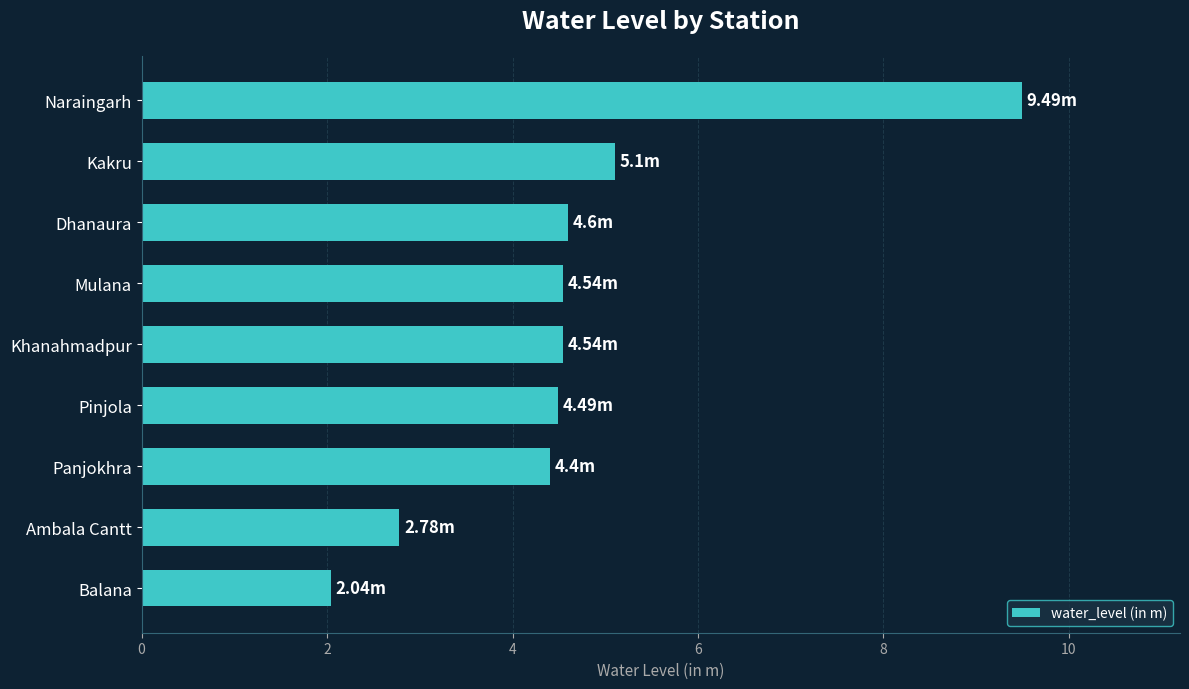

What is the difference between the values at Mulana and Kakru?

0.6